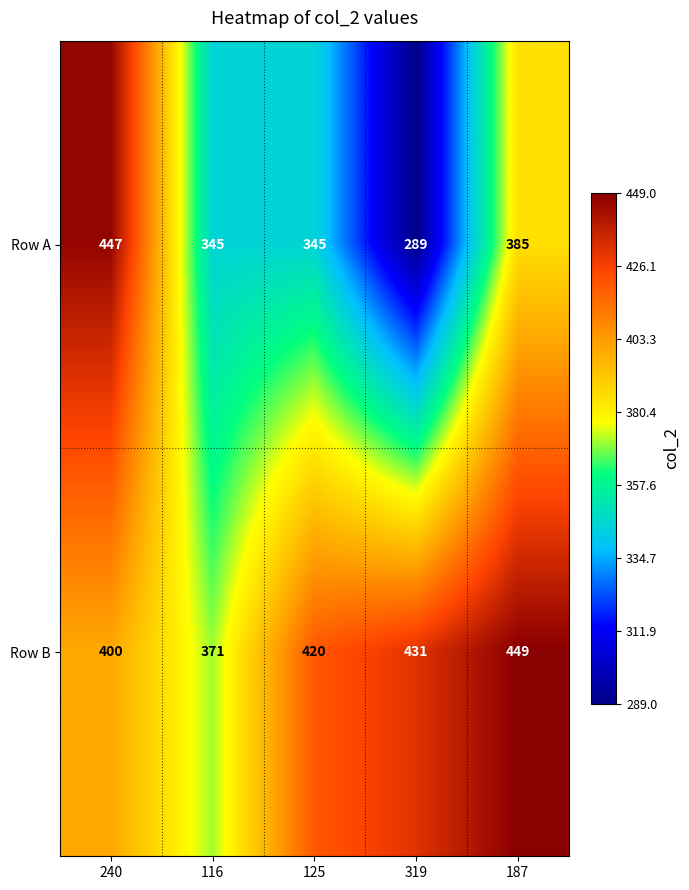

Is it true that Row A equals 345 at 125?

True